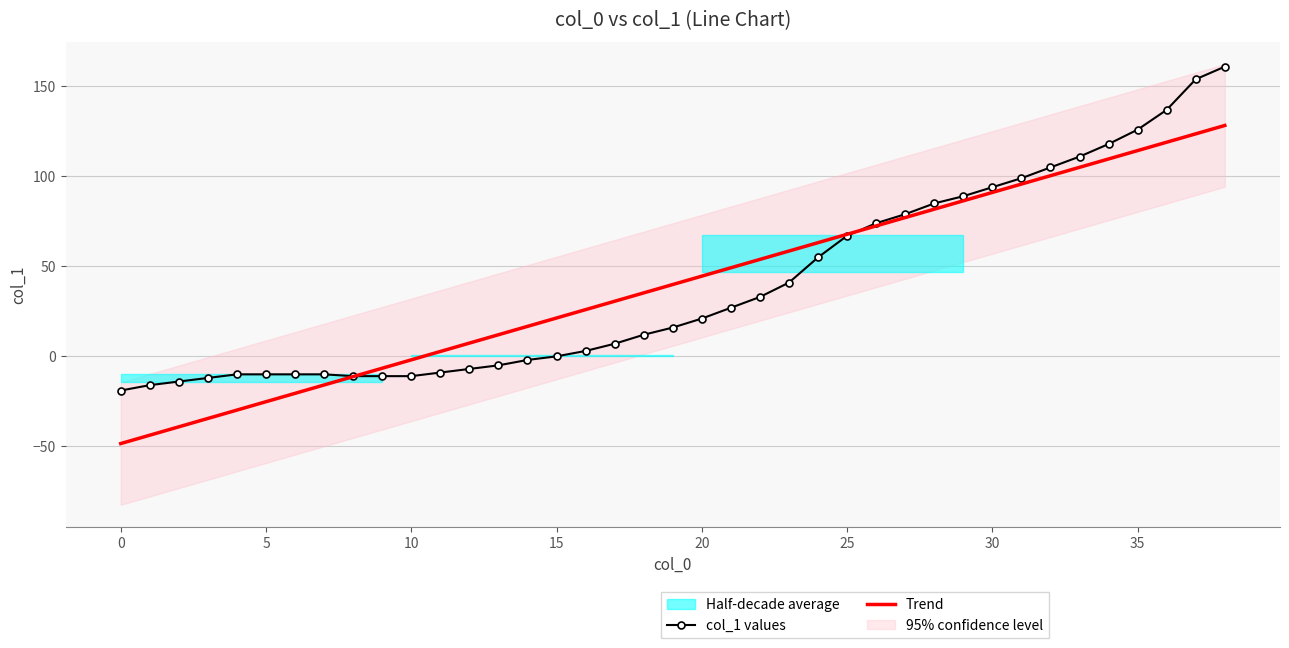

Rank the series at 11 from lowest to highest value.

col_1 values, Trend